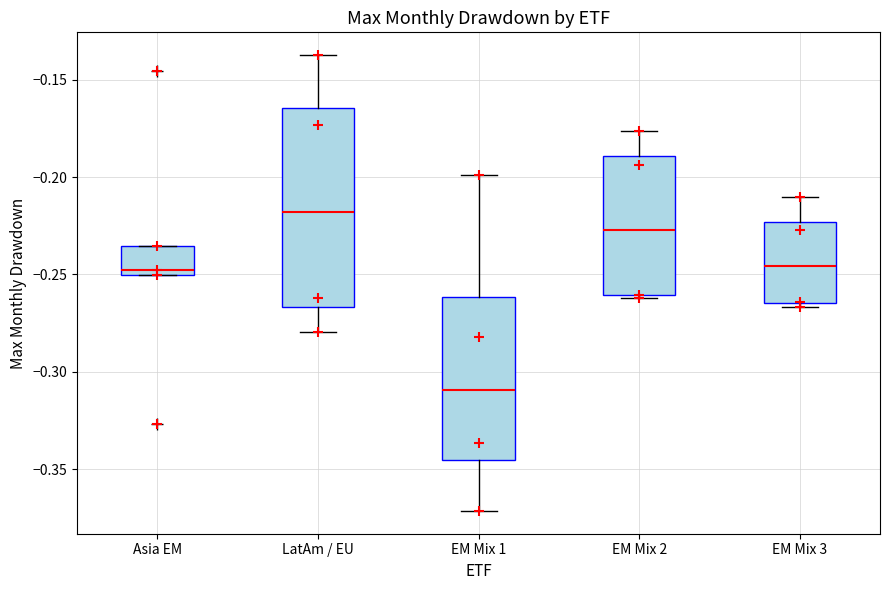

Reading left to right, transcribe this box plot: for each box, give where its median line is, the range the box spans, and where its two whiskers end, as read against the y-axis. The values are not printed on the chart, so give them approximately, as read against the axis.

Asia EM: median -0.250 (just above the box's lower edge), box -0.250 to -0.235, whiskers -0.250 to -0.235
LatAm / EU: median -0.220, box -0.265 to -0.165, whiskers -0.280 to -0.135
EM Mix 1: median -0.310, box -0.345 to -0.260, whiskers -0.370 to -0.200
EM Mix 2: median -0.225, box -0.260 to -0.190, whiskers -0.260 to -0.175
EM Mix 3: median -0.245, box -0.265 to -0.225, whiskers -0.265 (just below the box's lower edge) to -0.210